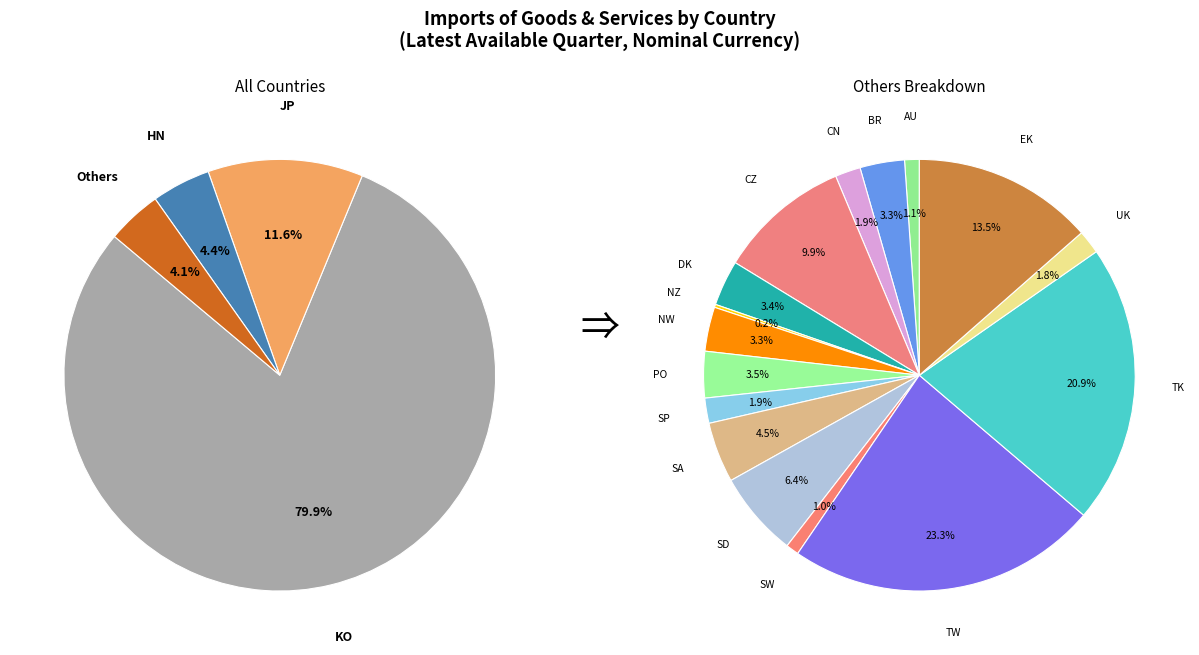

True or false: CZ accounts for 6% of the total.

False